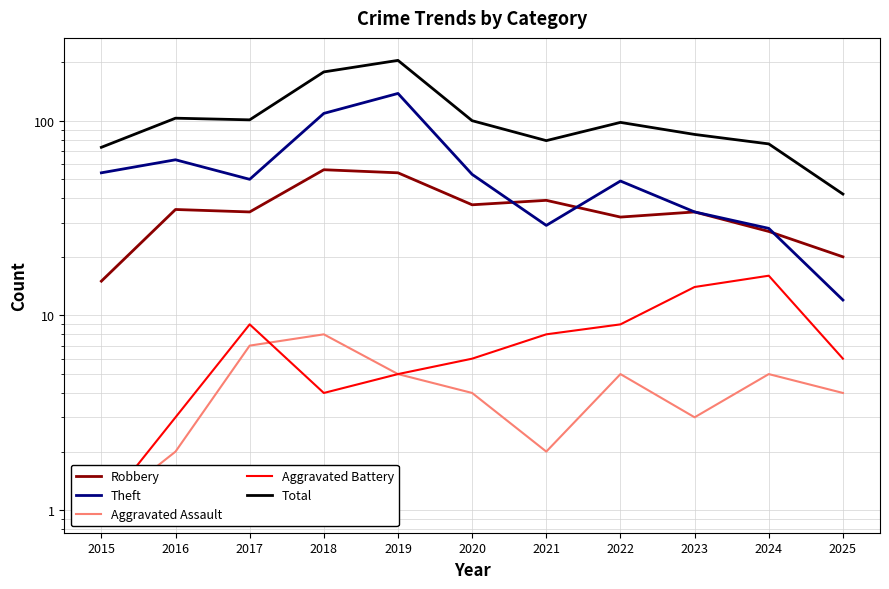

True or false: Total has a value of 79 at 2021.

True